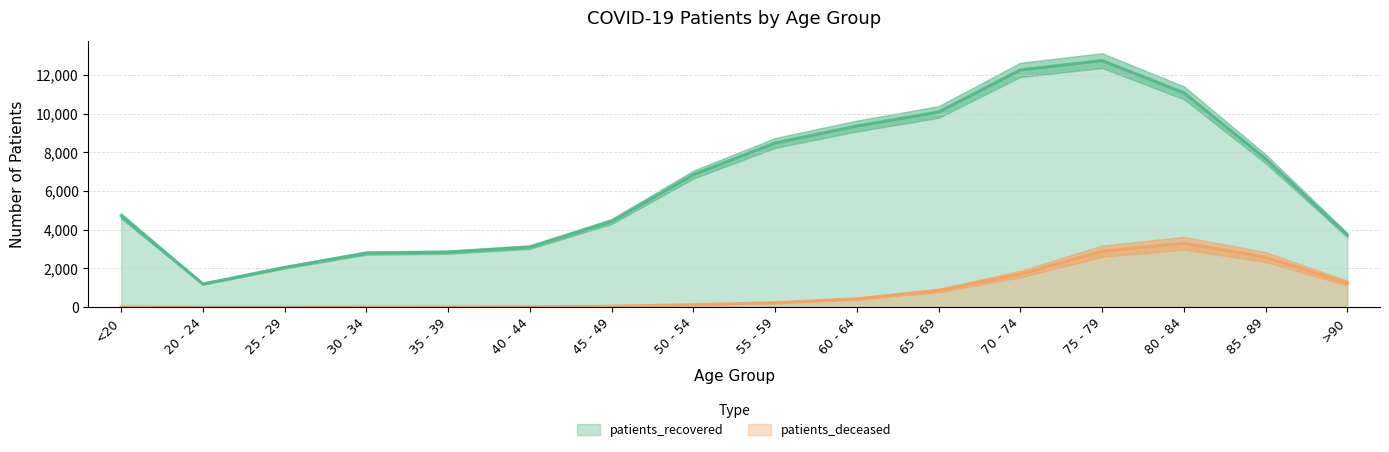

True or false: patients_deceased and patients_recovered cross at least once.

False